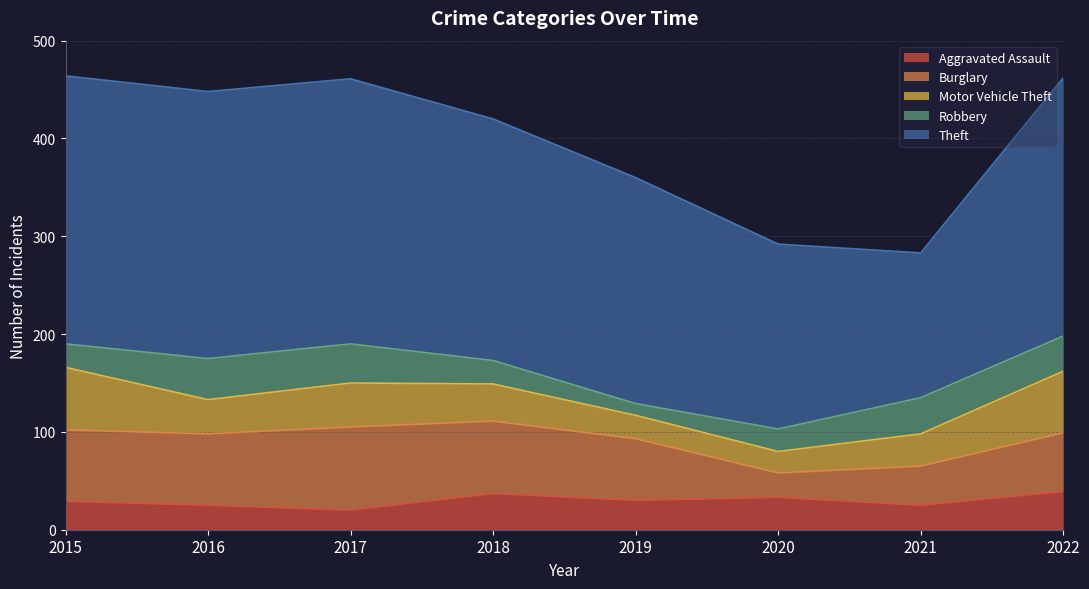

Reading right to left, transcribe all the data shown in this chart.

Aggravated Assault: 39	25	33	30	37	20	25	29
Burglary: 60	40	25	63	74	85	73	73
Motor Vehicle Theft: 63	33	22	24	38	45	35	64
Robbery: 36	37	23	12	24	40	42	24
Theft: 264	148	189	231	247	271	273	274